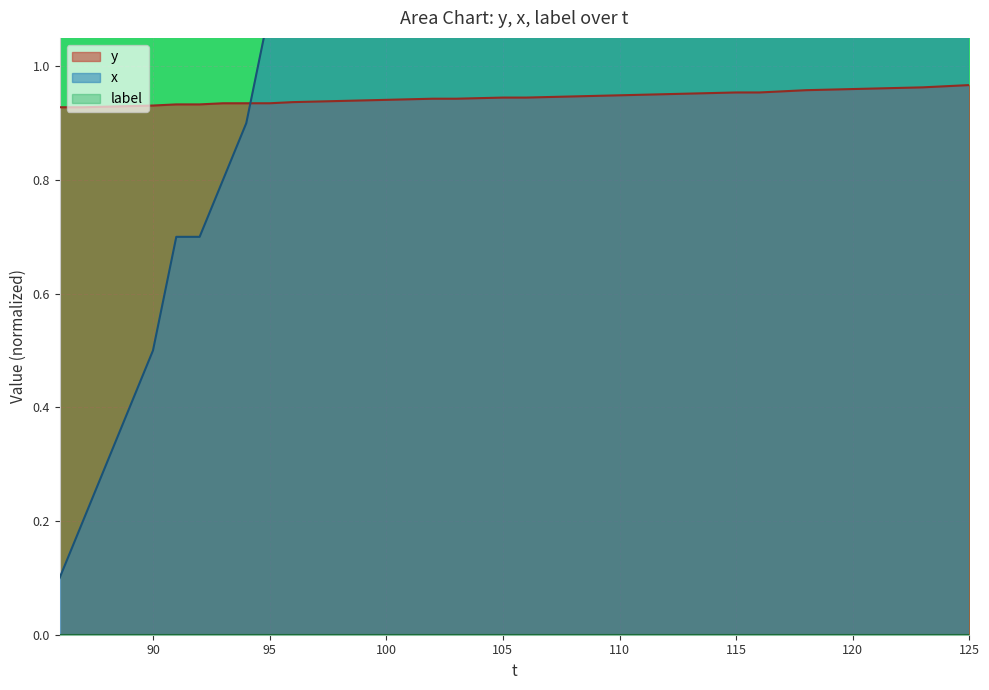

The value of x at 94 is 0.9. True or false?

True